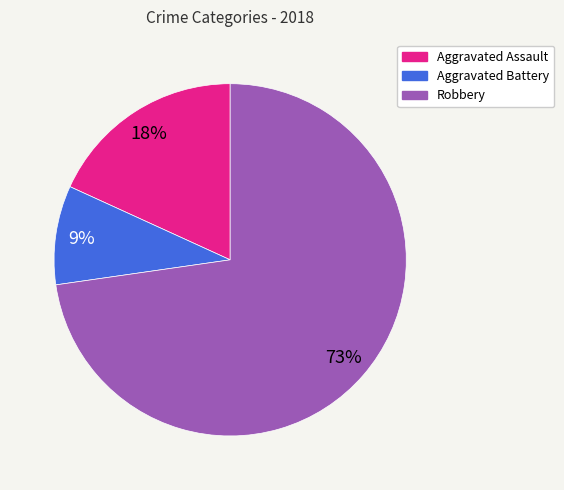

Count the number of slices in the pie.

3